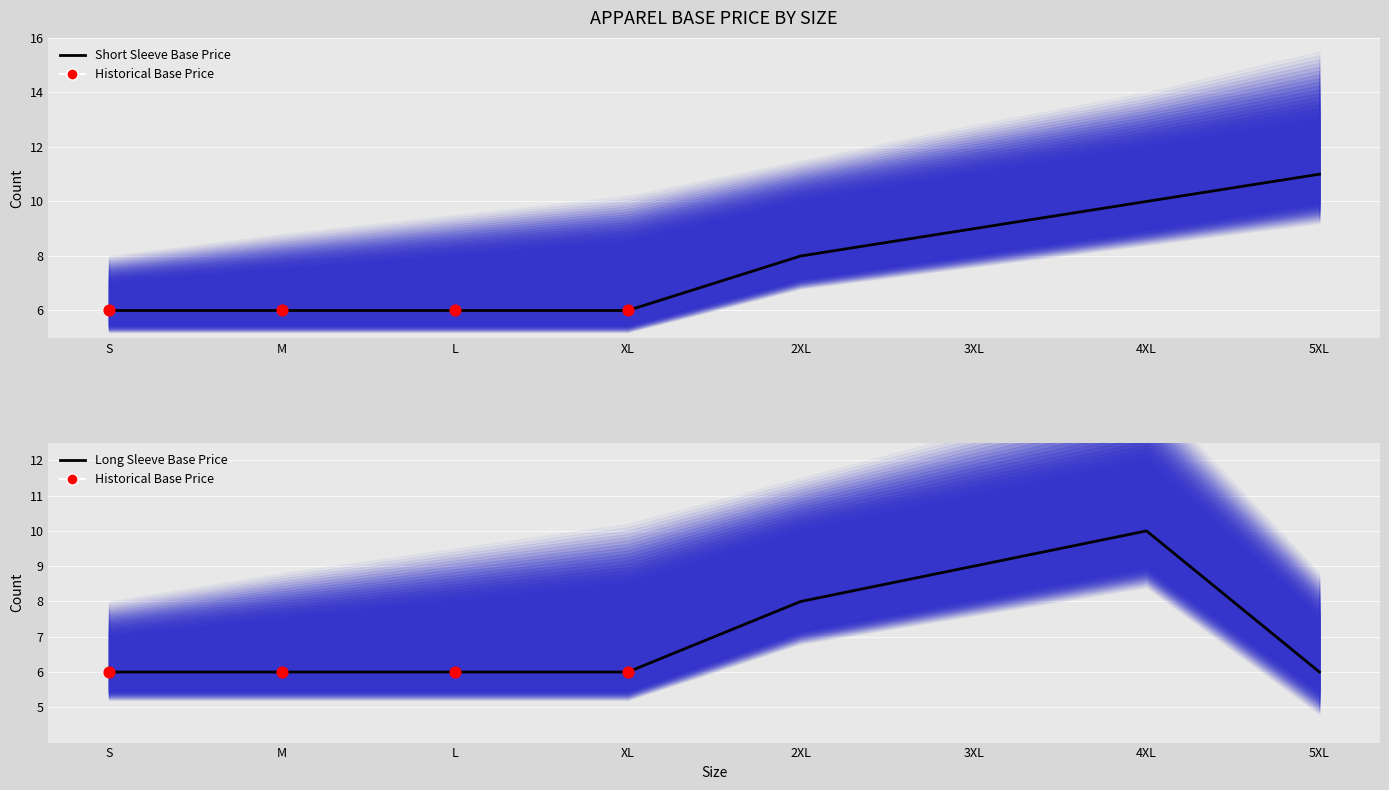

Which series contains the highest Y value?

Short Sleeve